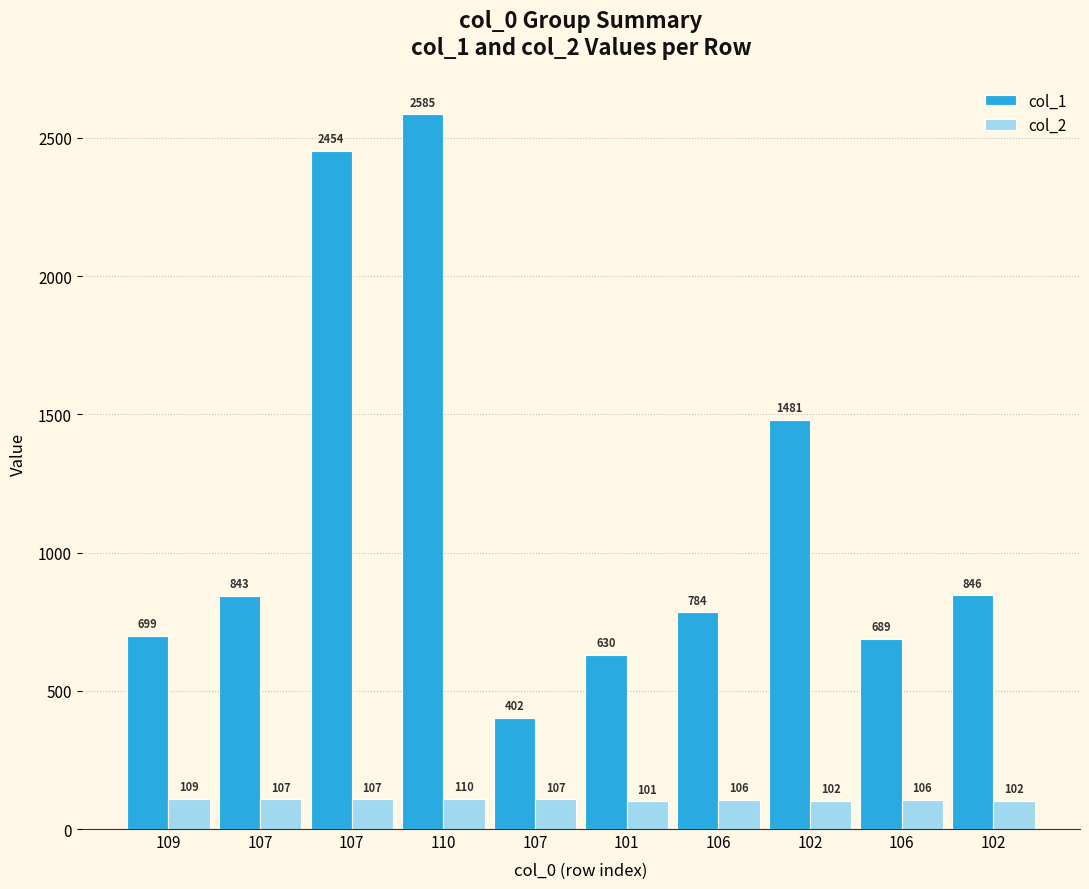

Are the bars grouped side by side (vs. stacked)?

Yes